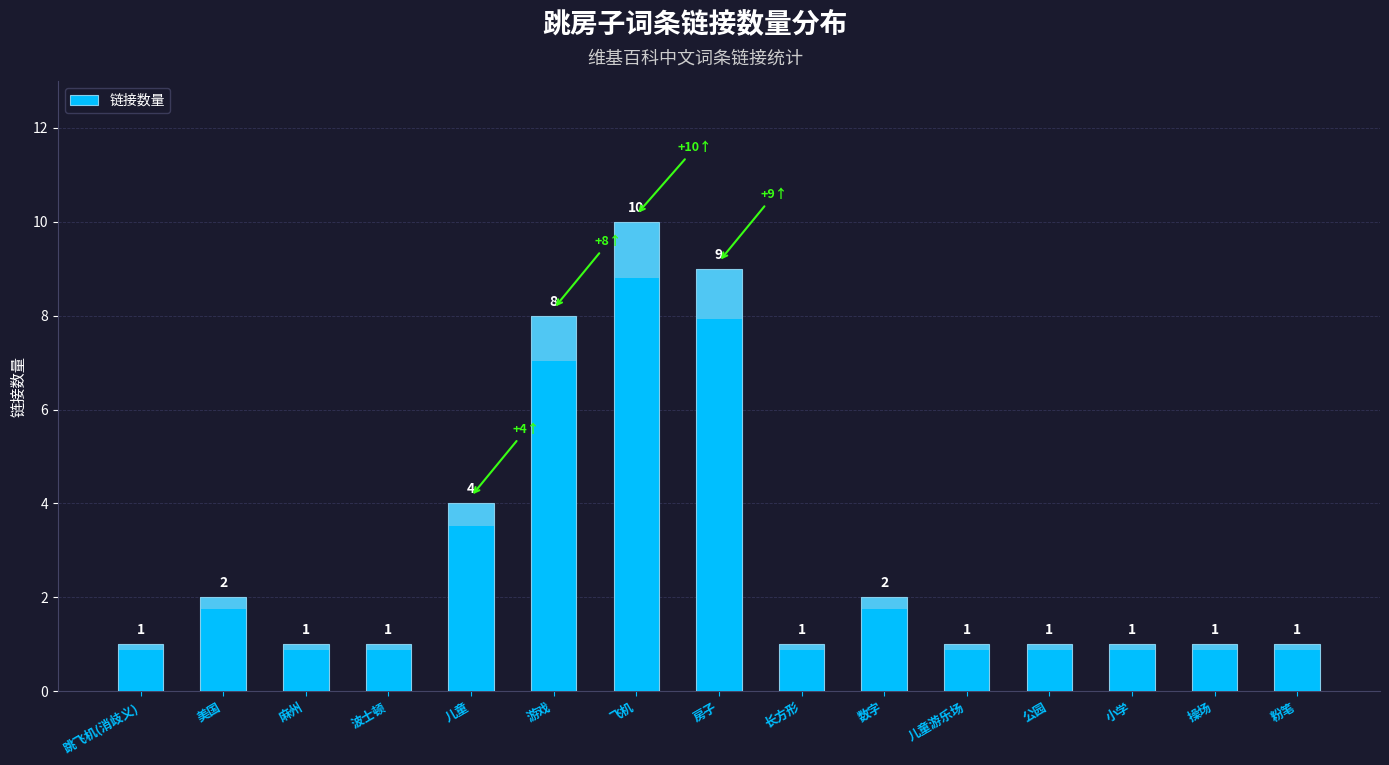

What is the ratio of the value at 长方形 to the value at 波士顿?

1.0